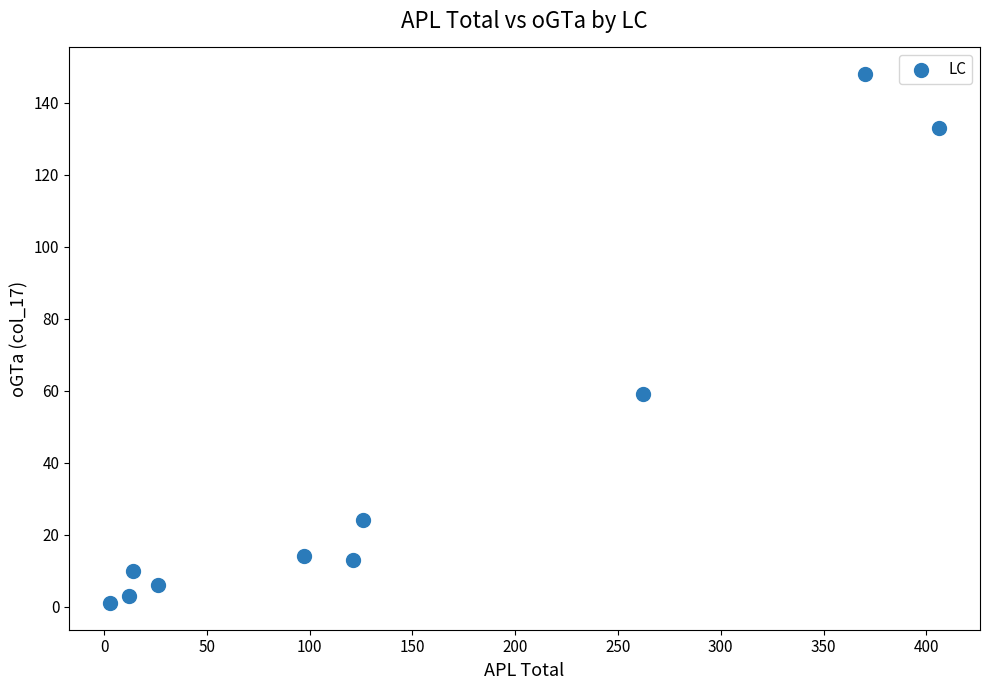

What Y value in the scatter plot is closest to 74?

59